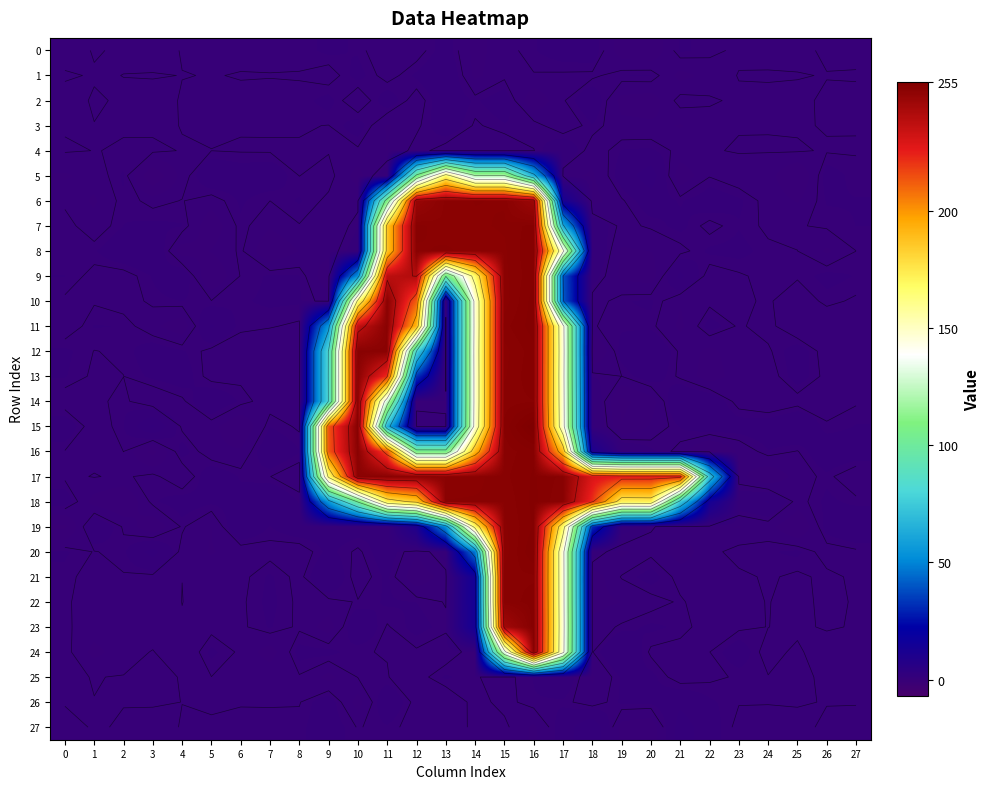

True or false: 13 has a value of 0.2 at 0.

True